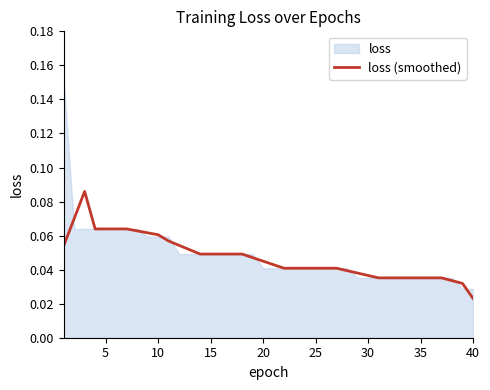

How many points are higher than both their immediate neighbors (excluding endpoints)?

1